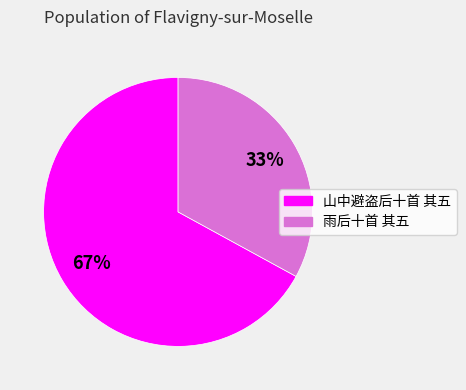

The 山中避盗后十首 其五 slice represents 67% of the pie. True or false?

True